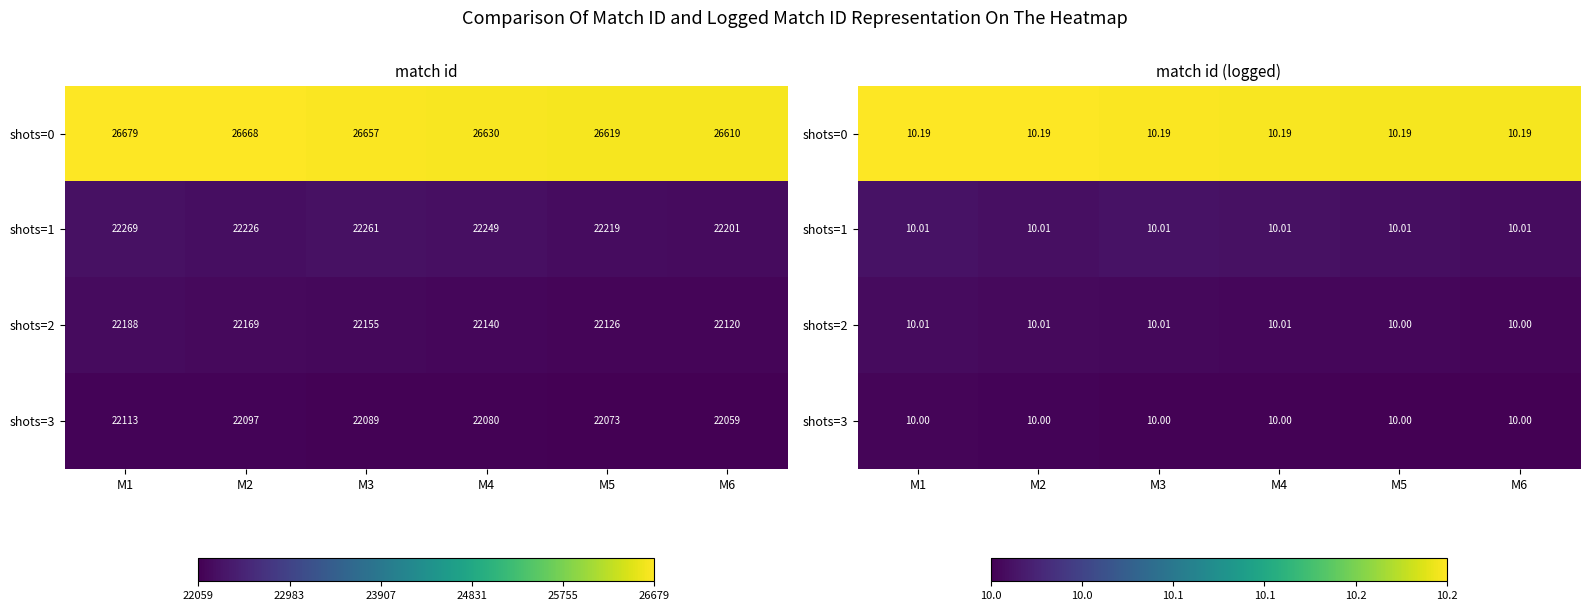

Is the value of shots=0 at M2 greater than the value of shots=3 at M2?

Yes